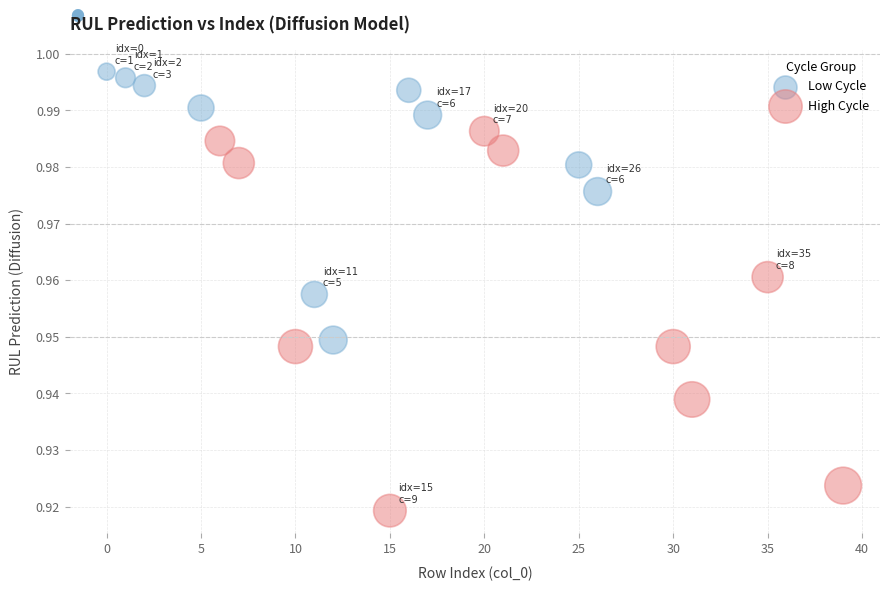

Which series has the widest spread of Y values?

High Cycle